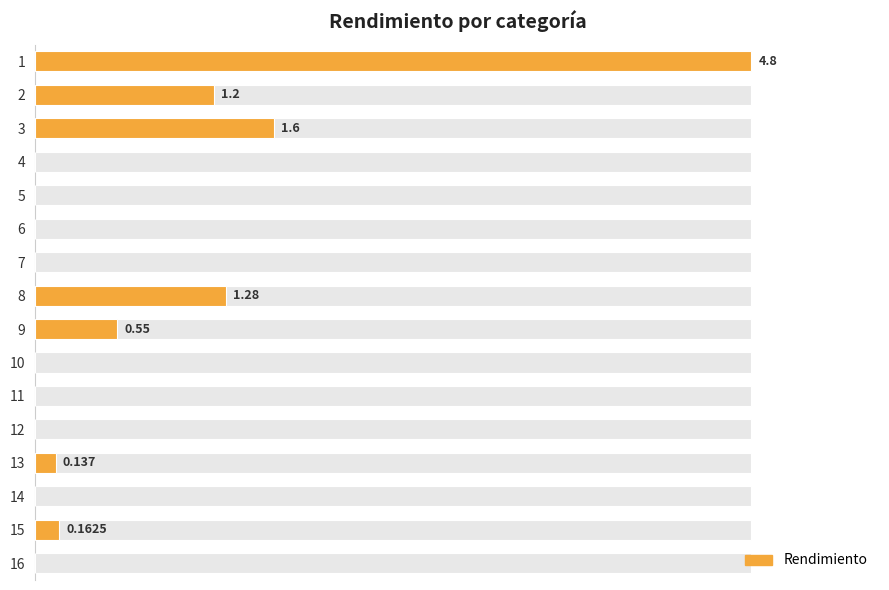

Is it true that the value at 13 is 0.2?

False